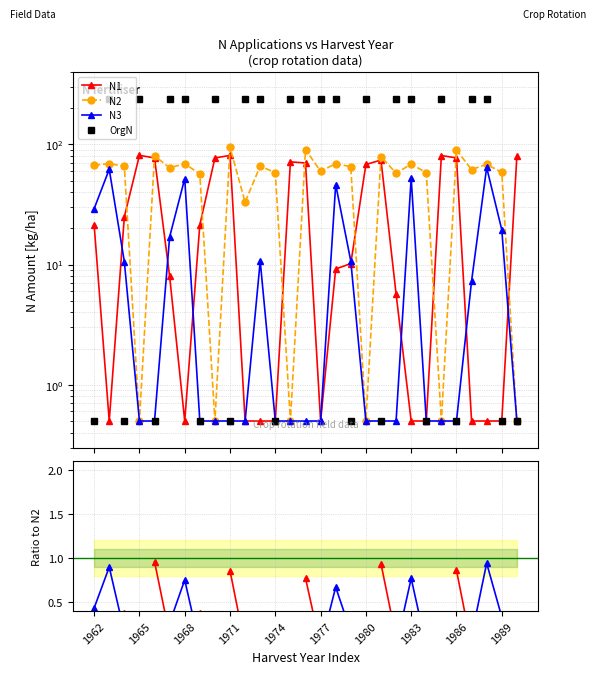

Reading right to left, list all the values displayed in this chart.

N1: 1990=79.7	1989=0.5	1988=0.5	1987=0.5	1986=77.3	1985=80.8	1984=0.5	1983=0.5	1982=5.7	1981=74.1	1980=68.1	1979=10.2	1978=9.2	1977=0.5	1976=70.1	1975=71.6	1974=0.5	1973=0.5	1972=0.5	1971=81.0	1970=77.2	1969=21.4	1968=0.5	1967=8.0	1966=77.2	1965=81.1	1964=25.0	1963=0.5	1962=21.4
N2: 1990=0.5	1989=58.5	1988=68.3	1987=61.8	1986=89.8	1985=0.5	1984=58.3	1983=68.6	1982=57.6	1981=79.3	1980=0.5	1979=65.3	1978=69.2	1977=59.8	1976=90.7	1975=0.5	1974=58.1	1973=66.2	1972=33.1	1971=94.5	1970=0.5	1969=56.8	1968=69.1	1967=63.9	1966=80.5	1965=0.5	1964=65.9	1963=69.2	1962=67.2
N3: 1990=0.5	1989=19.5	1988=64.3	1987=7.3	1986=0.5	1985=0.5	1984=0.5	1983=52.8	1982=0.5	1981=0.5	1980=0.5	1979=10.7	1978=46.4	1977=0.5	1976=0.5	1975=0.5	1974=0.5	1973=10.7	1972=0.5	1971=0.5	1970=0.5	1969=0.5	1968=52.0	1967=17.0	1966=0.5	1965=0.5	1964=10.6	1963=62.1	1962=29.2
OrgN: 1990=0.5	1989=0.5	1988=240.0	1987=240.0	1986=0.5	1985=240.0	1984=0.5	1983=240.0	1982=240.0	1981=0.5	1980=240.0	1979=0.5	1978=240.0	1977=240.0	1976=240.0	1975=240.0	1974=0.5	1973=240.0	1972=240.0	1971=0.5	1970=240.0	1969=0.5	1968=240.0	1967=240.0	1966=0.5	1965=240.0	1964=0.5	1963=240.0	1962=0.5